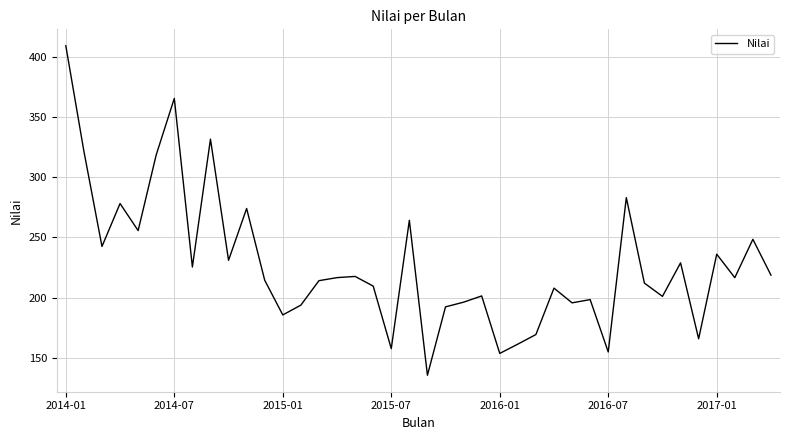

How many categories are shown in the chart?

40